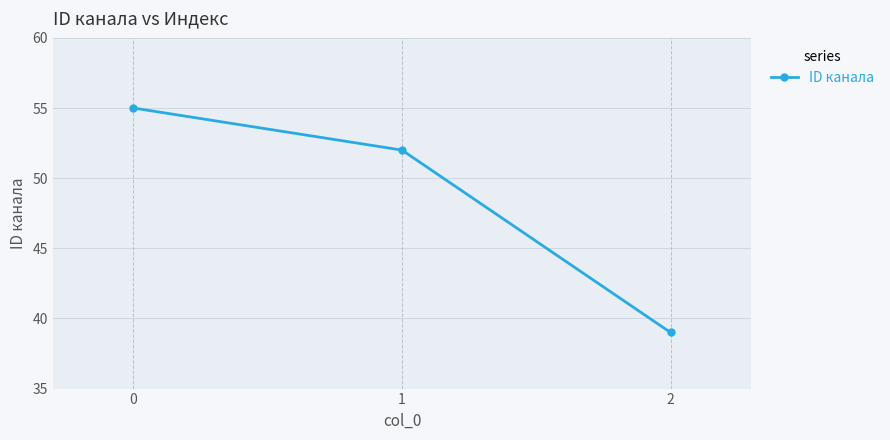

What is the difference between the values at 0 and 2?

16